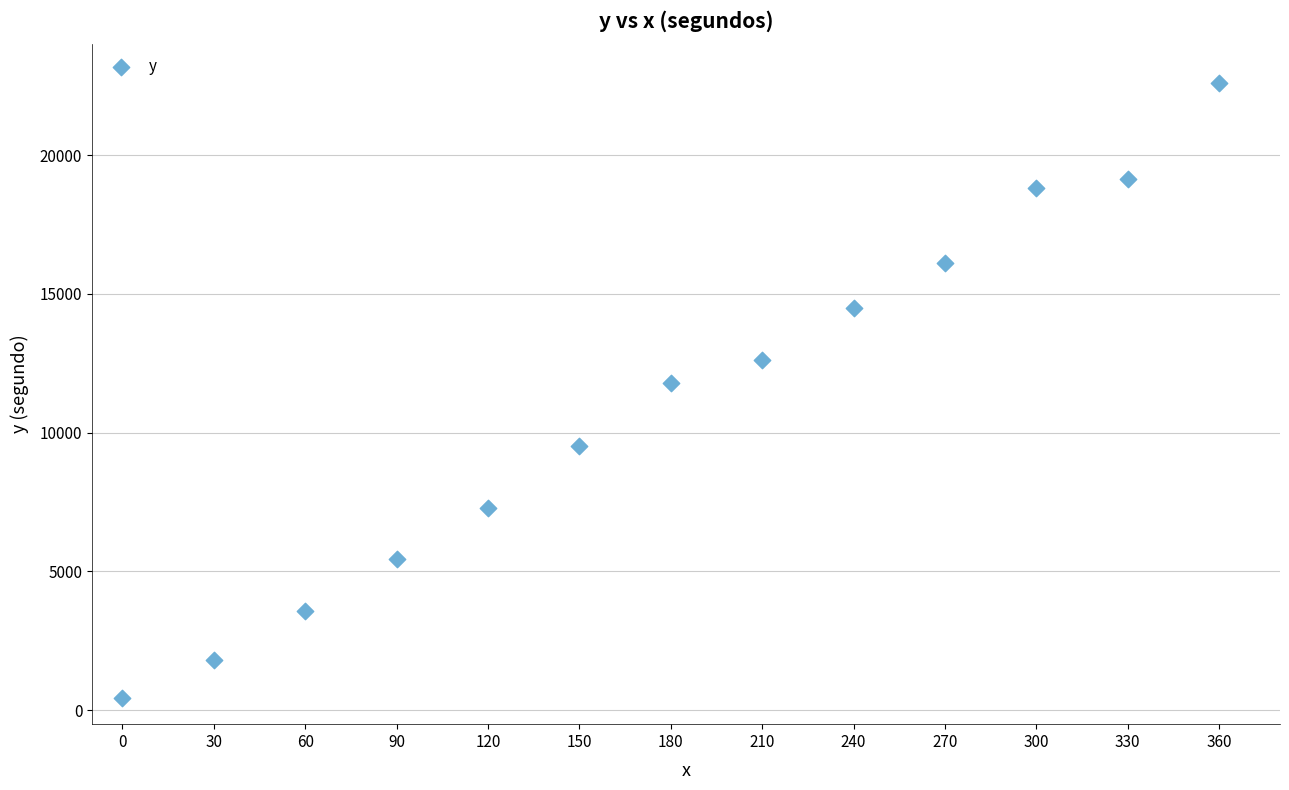

What is the range of X values (max minus min)?

360.0